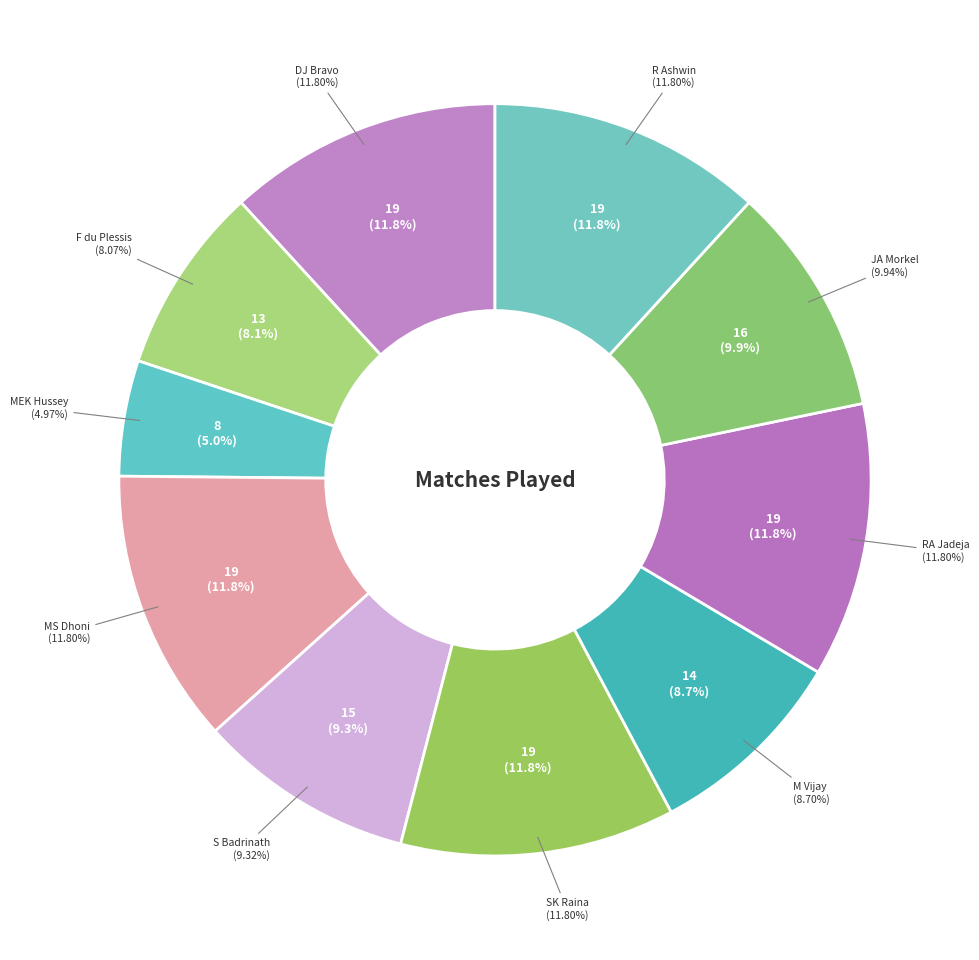

Rank the categories by value from lowest to highest.

MEK Hussey, F du Plessis, M Vijay, S Badrinath, JA Morkel, DJ Bravo, MS Dhoni, SK Raina, RA Jadeja, R Ashwin